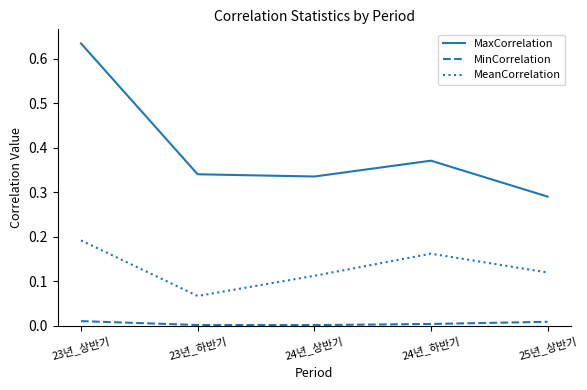

Which series has the largest total across all categories?

MaxCorrelation